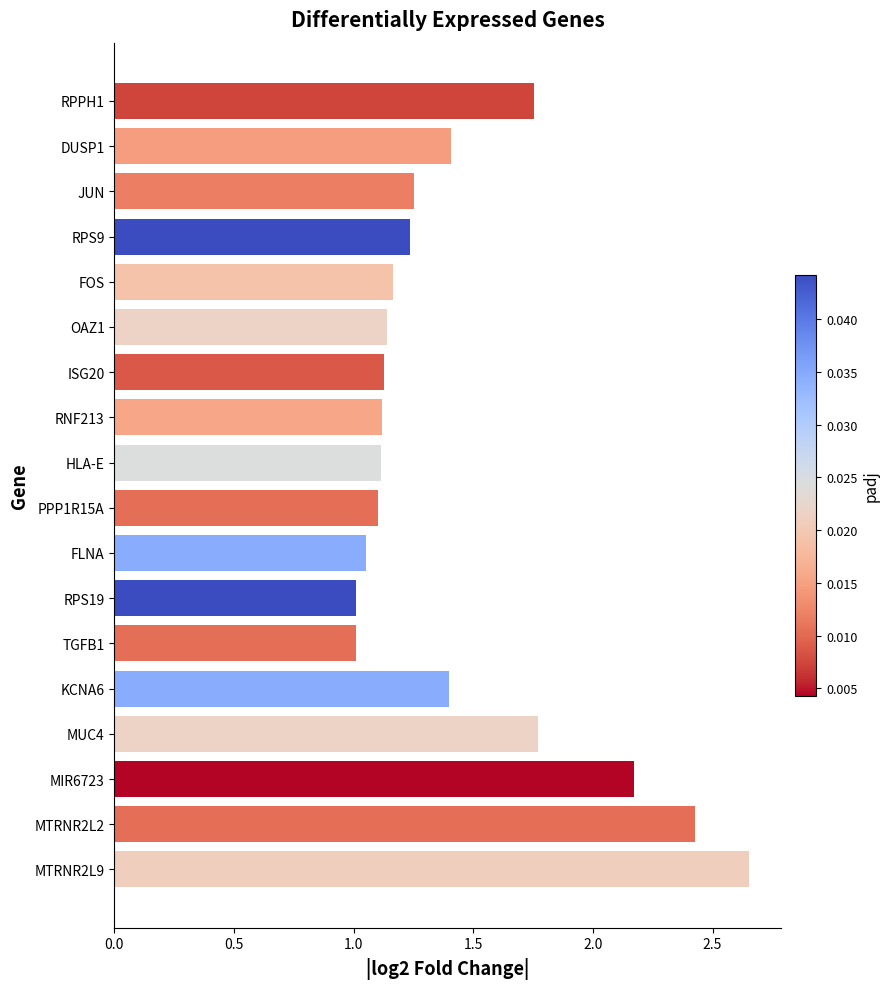

What is the change in value from FLNA to RPPH1?

+0.7